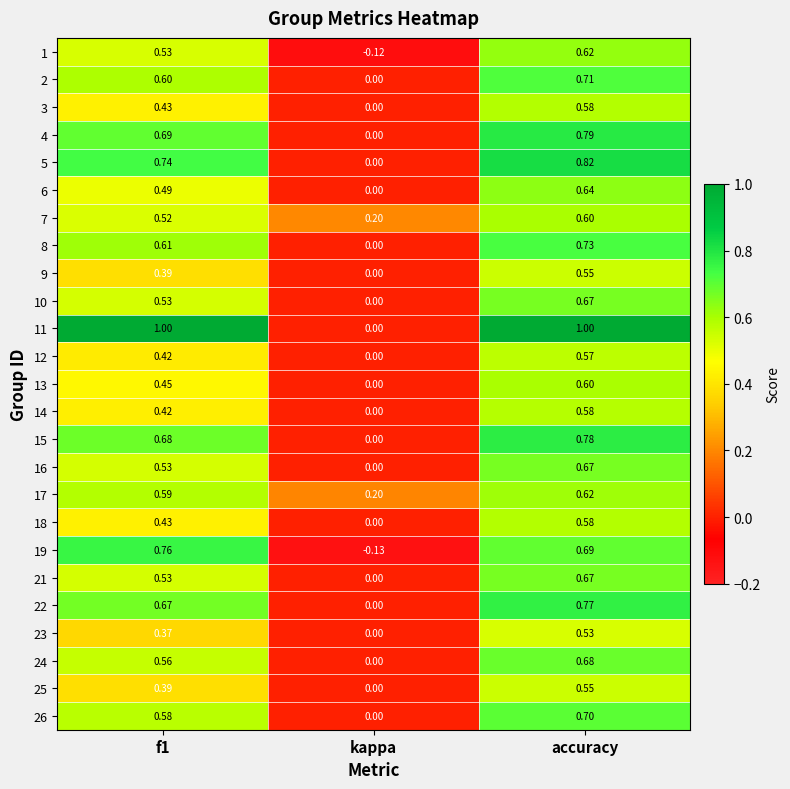

Is the value of 17 at f1 greater than the value of 7 at kappa?

Yes